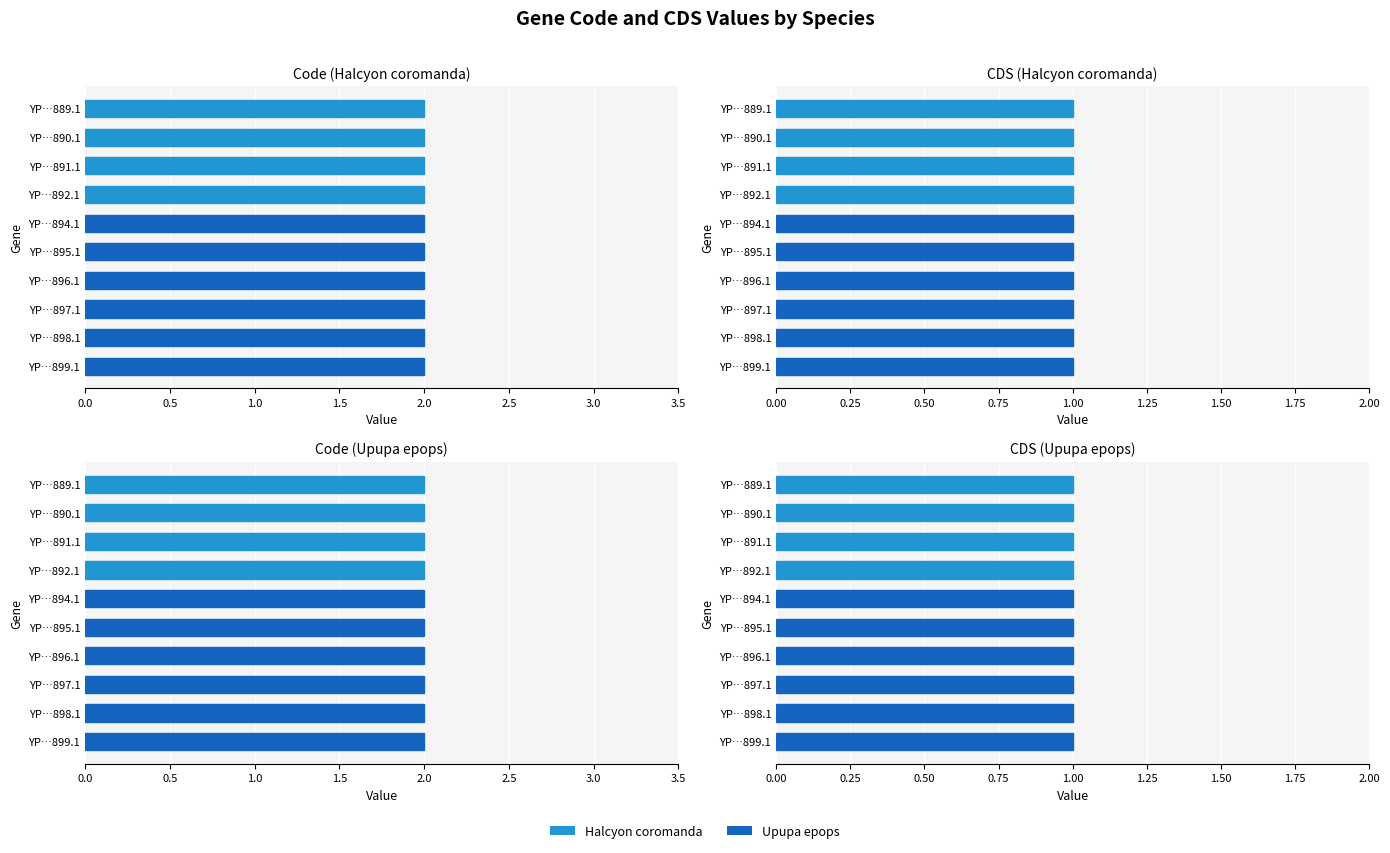

Are the bars horizontal?

Yes